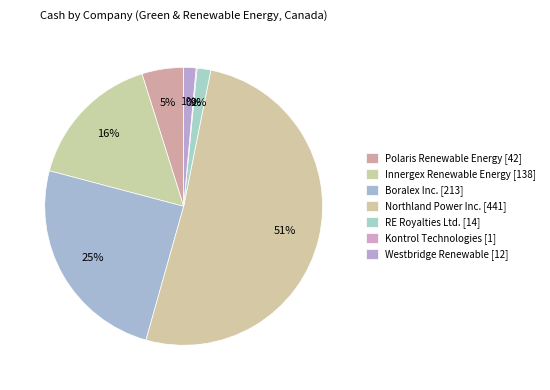

To the nearest percent, what is the difference between the largest and smallest slice percentages?

51%